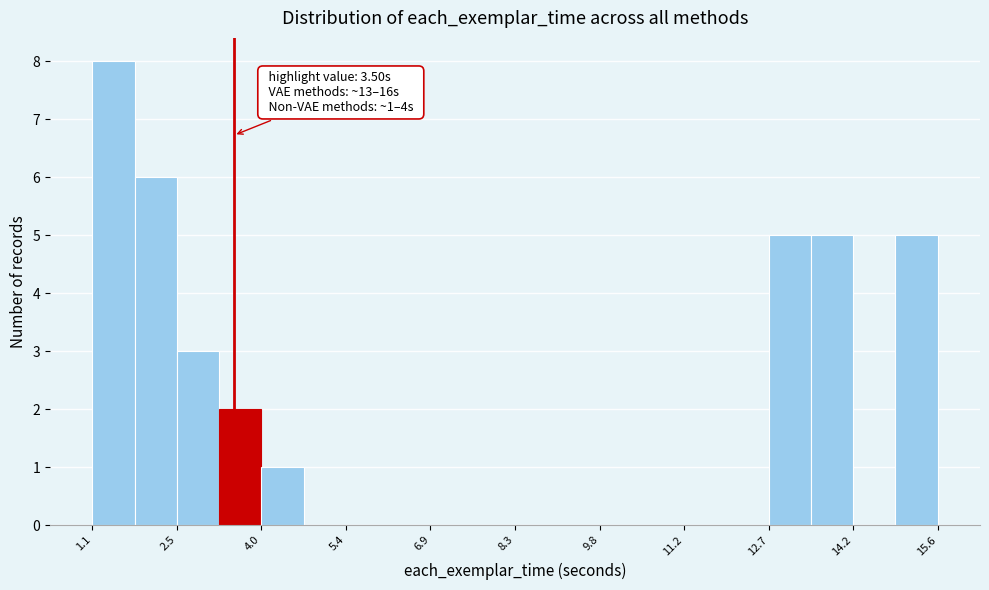

Around what value on the x-axis is the tallest bar? Give the approximate position of its centre, as read against the axis.

1.4